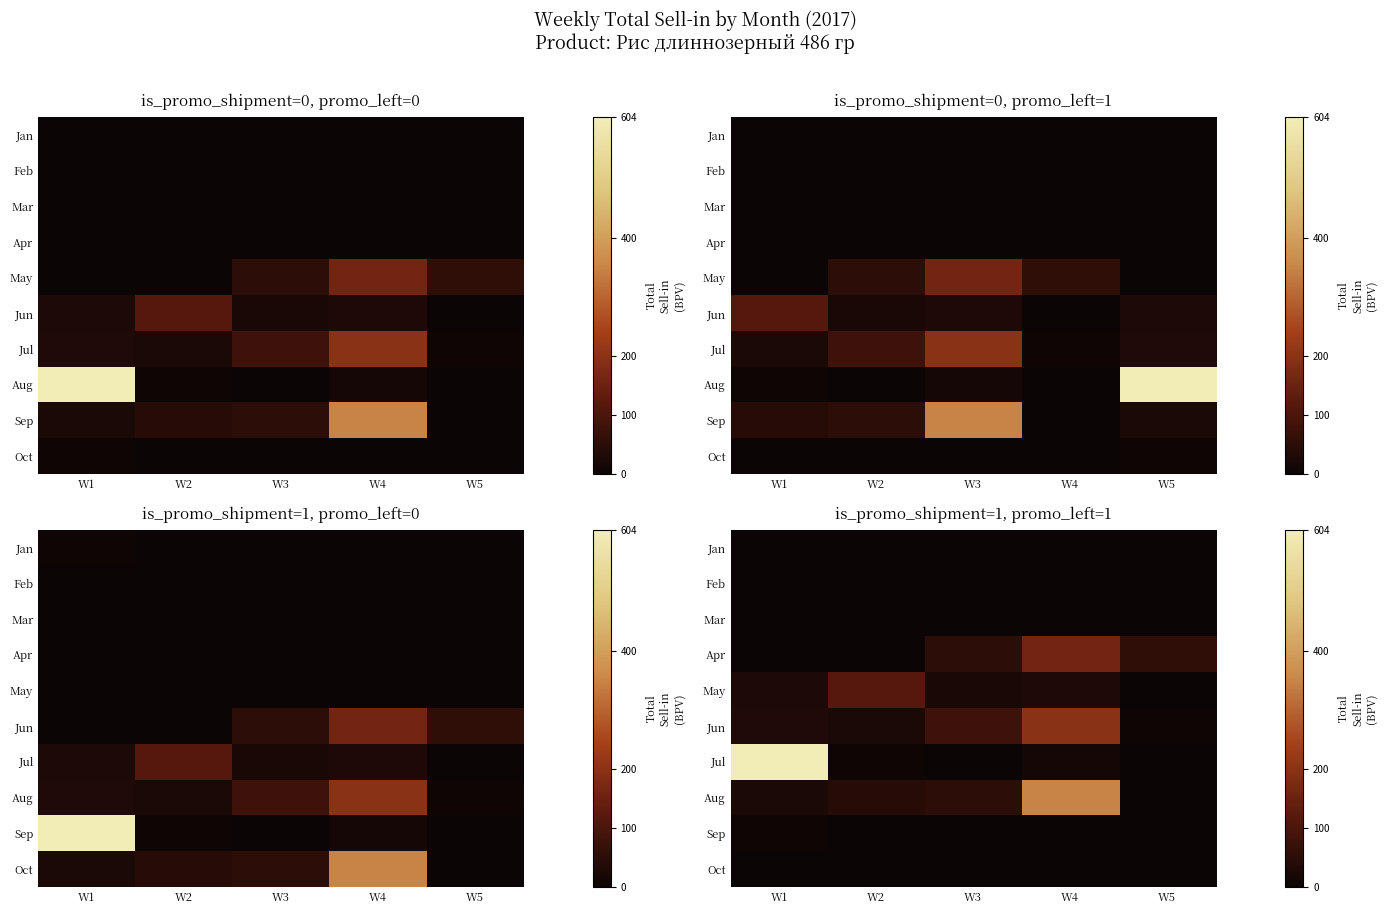

How many values in the Jan series exceed 0?

4